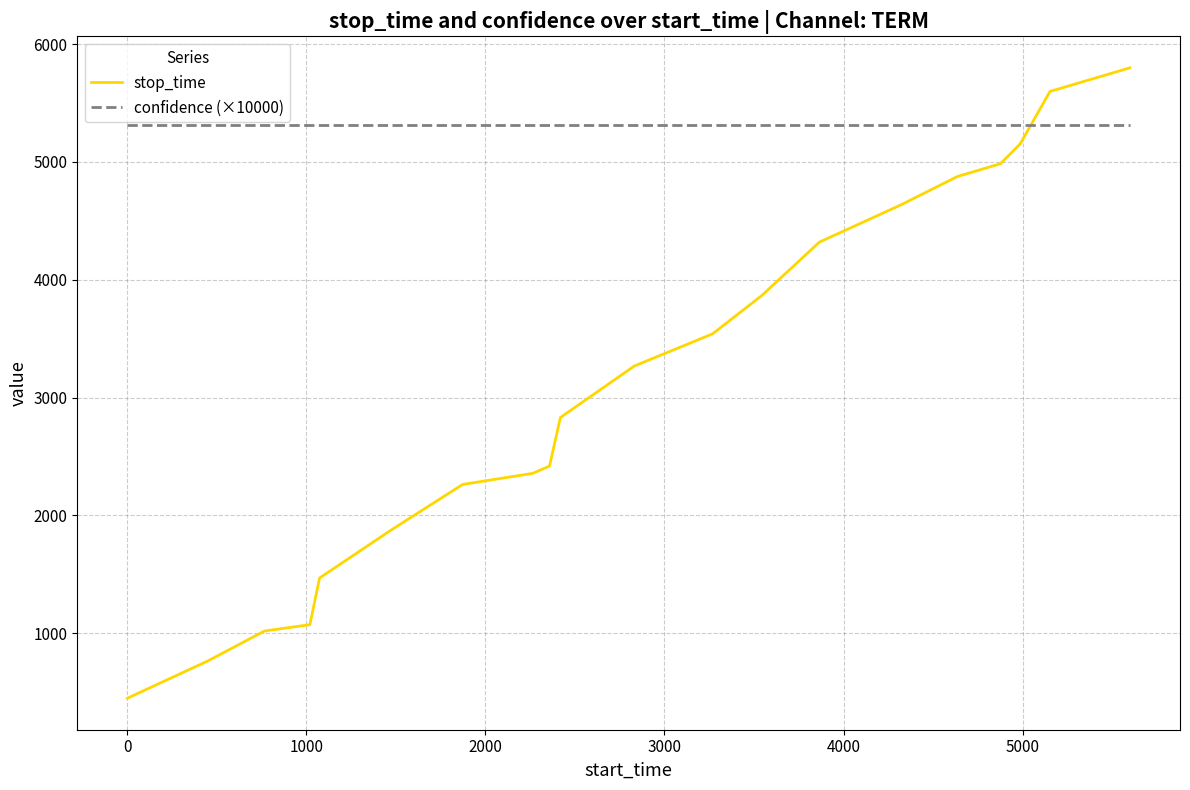

Which series has the largest total across all categories?

confidence (×10000)